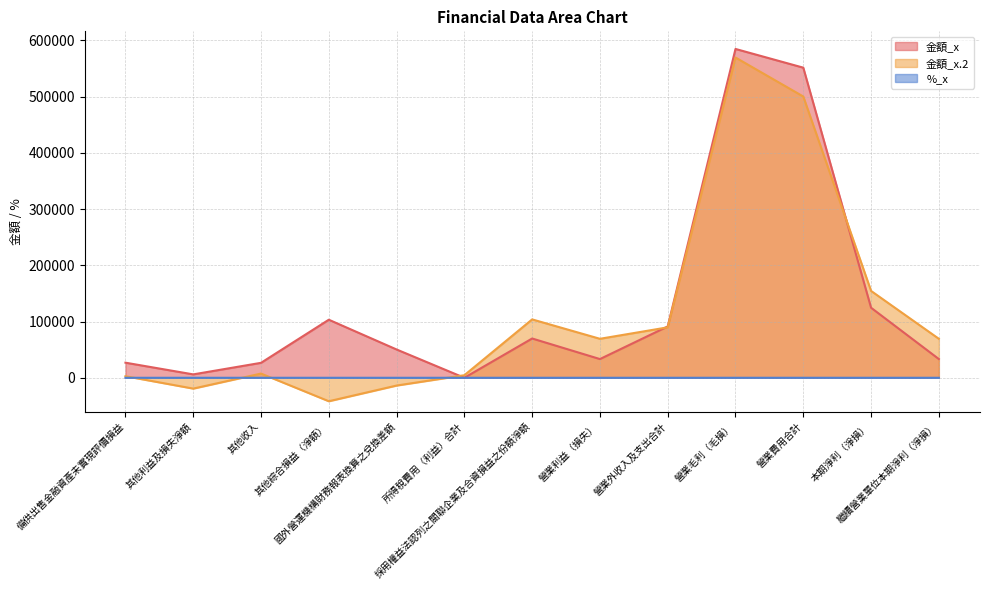

What is the approximate value of 金額_x at 本期淨利（淨損）?

124514.0